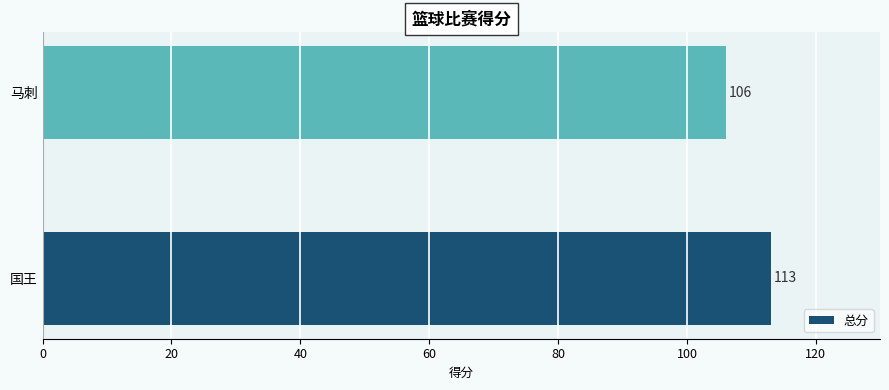

Are the bars horizontal?

Yes